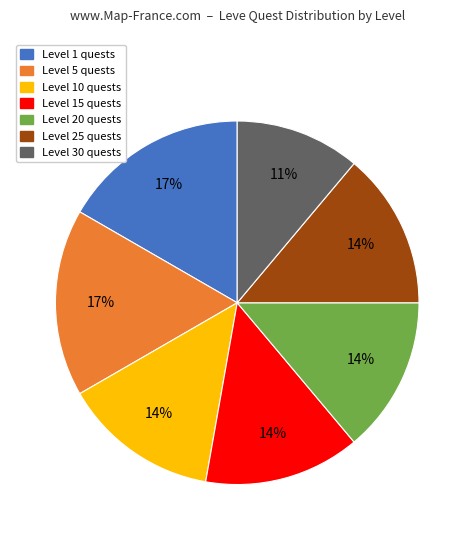

Is there any slice that represents more than half of the pie?

No